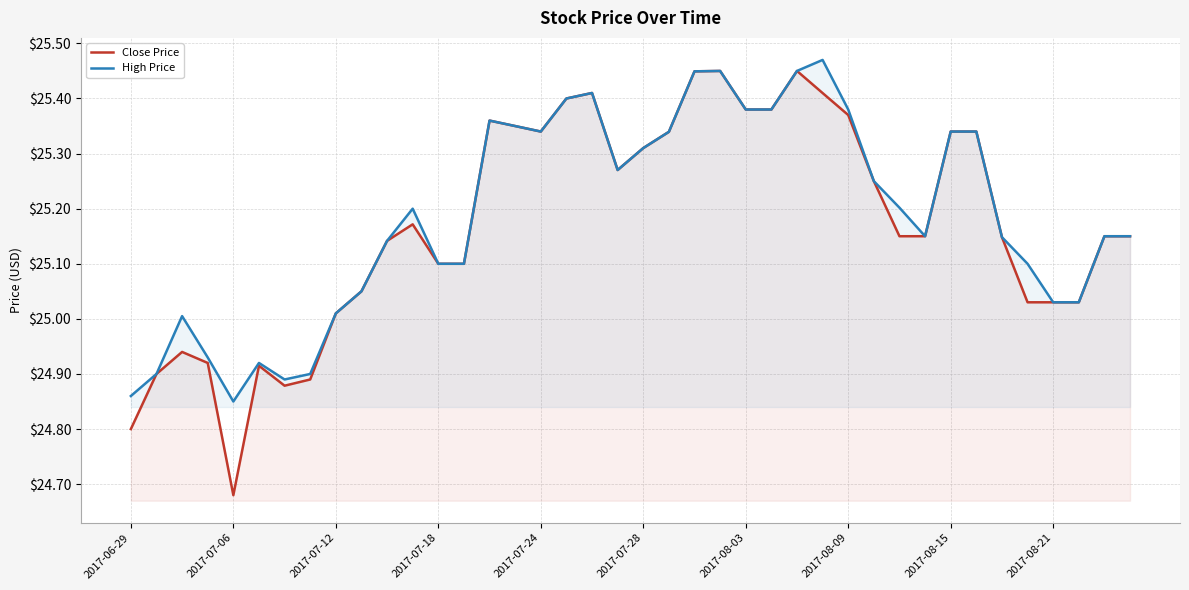

Reading left to right, list all the values displayed in this chart.

Close Price: 24.8	24.9	24.9	24.9	24.7	24.9	24.9	24.9	25.0	25.1	25.1	25.2	25.1	25.1	25.4	25.4	25.3	25.4	25.4	25.3	25.3	25.3	25.4	25.4	25.4	25.4	25.4	25.4	25.4	25.2	25.1	25.1	25.3	25.3	25.1	25.0	25.0	25.0	25.1	25.1
High Price: 24.9	24.9	25.0	24.9	24.9	24.9	24.9	24.9	25.0	25.1	25.1	25.2	25.1	25.1	25.4	25.4	25.3	25.4	25.4	25.3	25.3	25.3	25.4	25.4	25.4	25.4	25.4	25.5	25.4	25.2	25.2	25.1	25.3	25.3	25.1	25.1	25.0	25.0	25.1	25.1